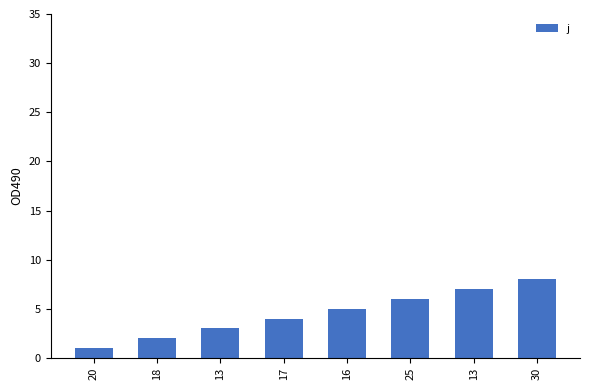

How many bars are there in total?

8